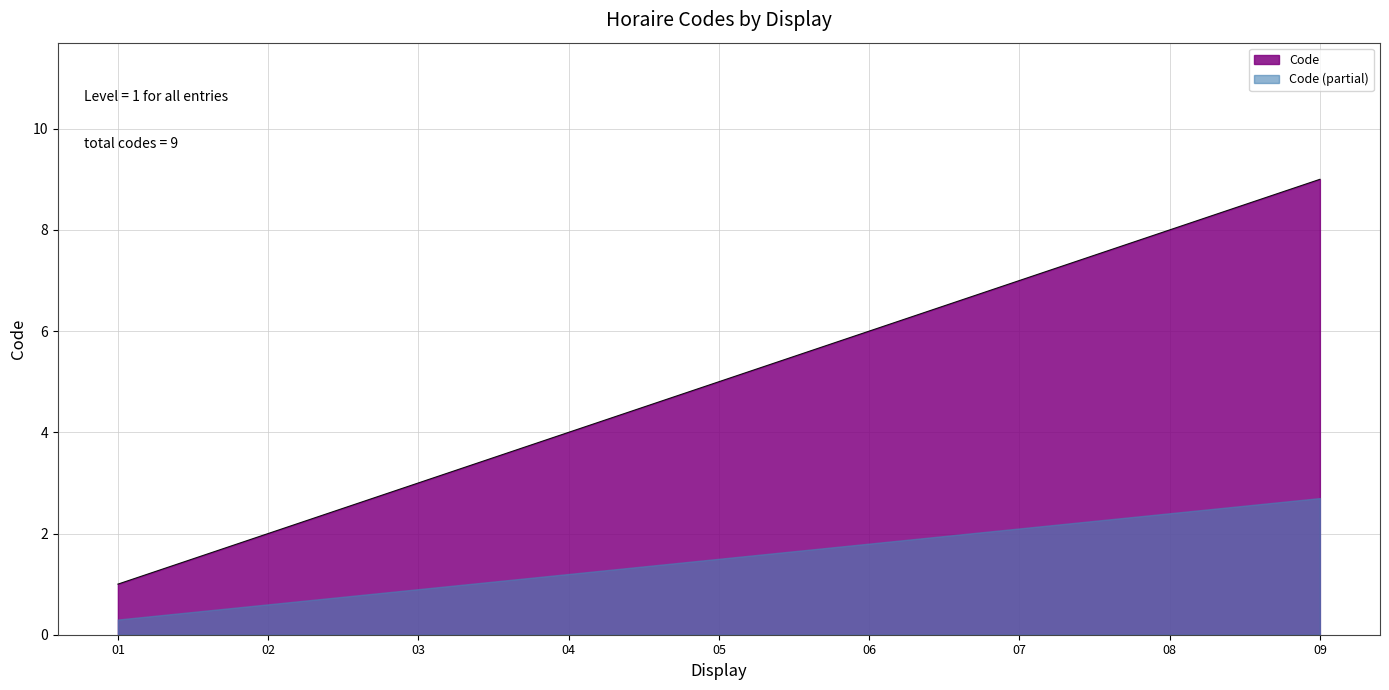

The value of Code (partial) at 09 is 4.5. True or false?

False